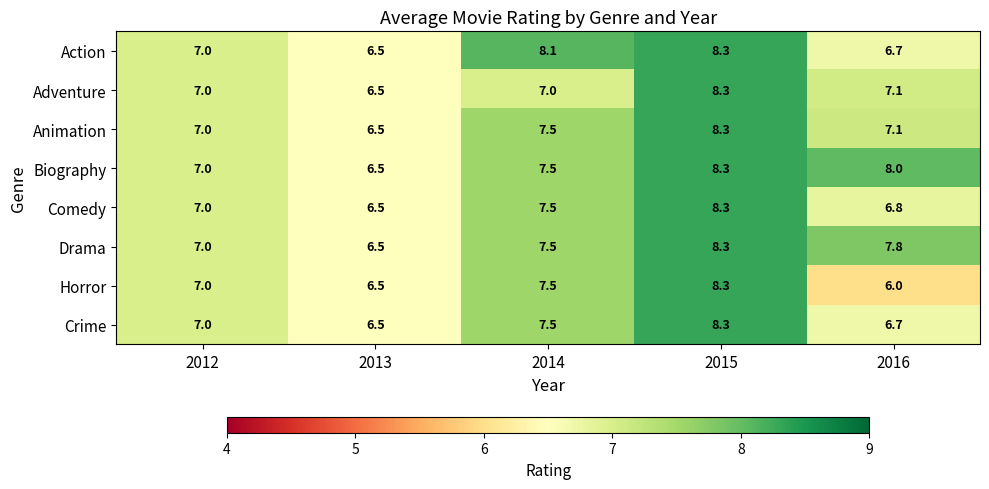

Count the number of categories in the chart.

5